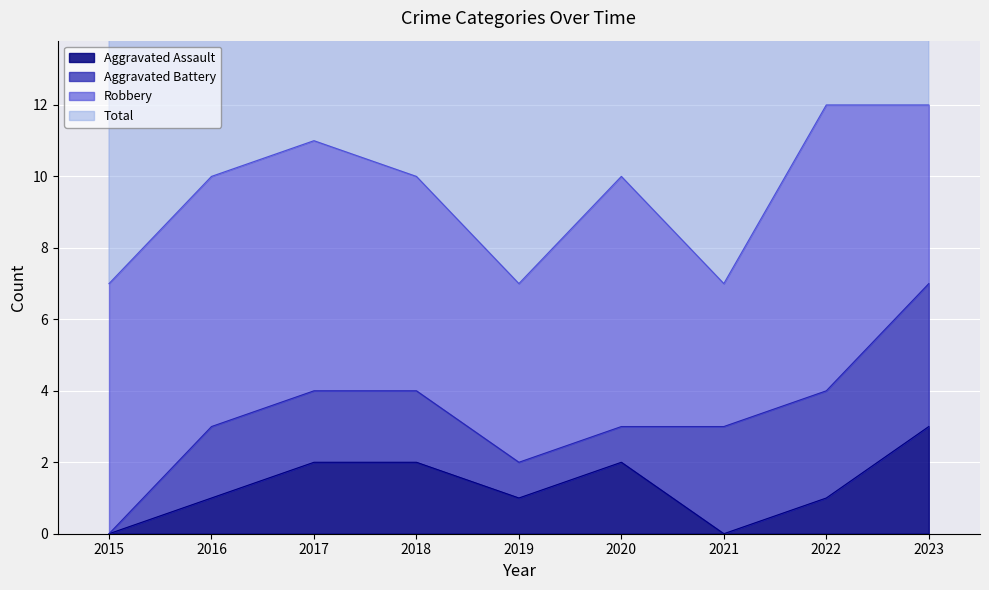

At which label does Aggravated Assault reach its peak?

2023